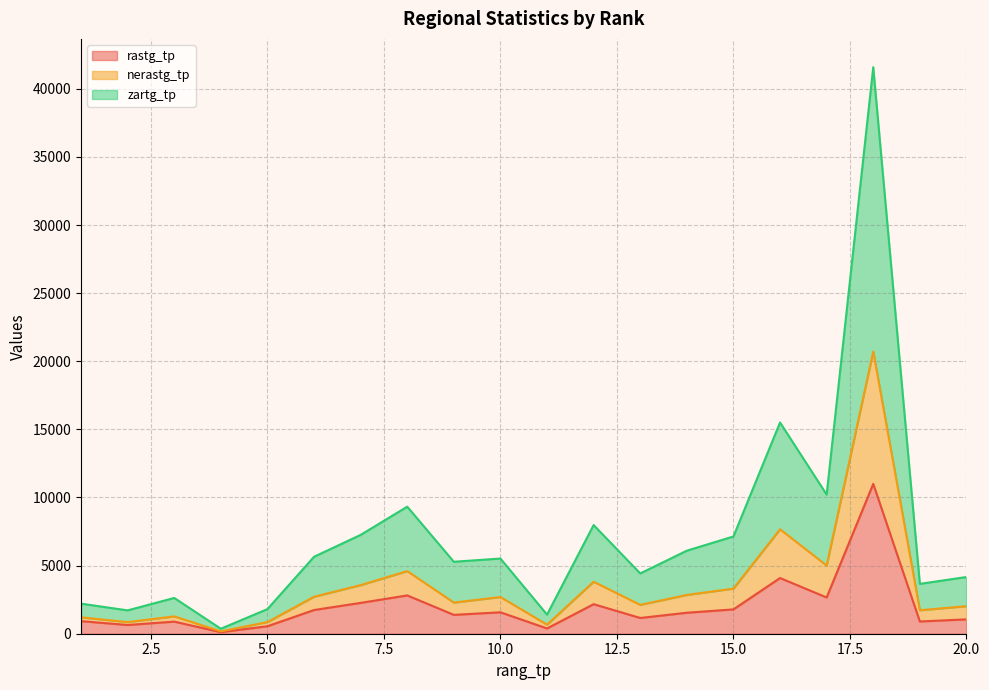

How many lines are shown in the chart?

3